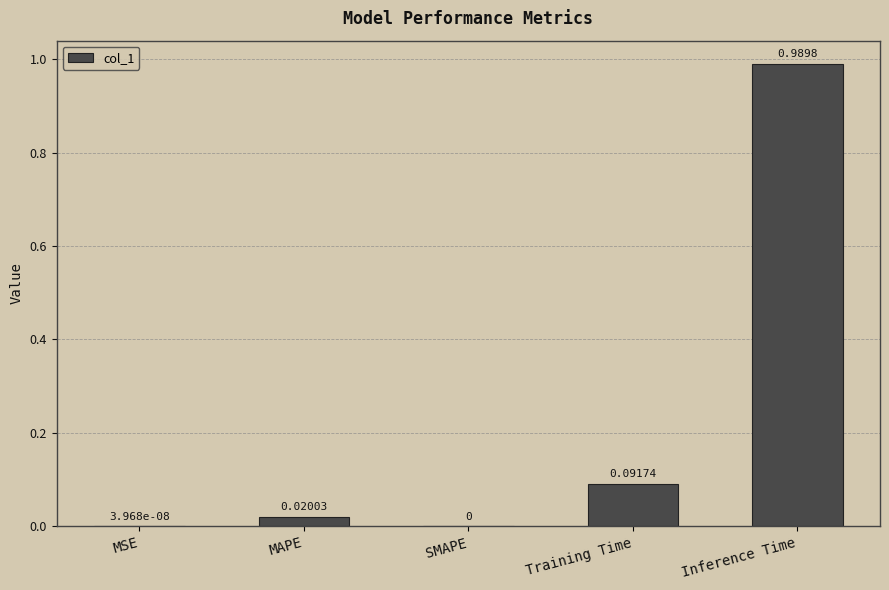

True or false: the data shows 0.0 at SMAPE.

True